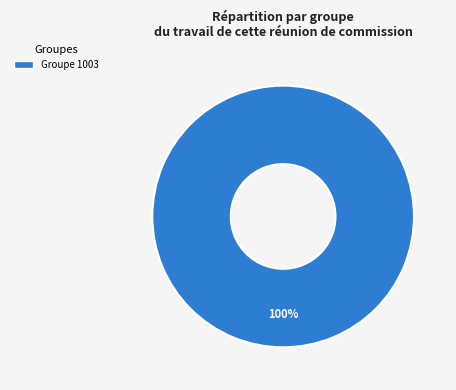

Does any single category account for the majority?

Yes